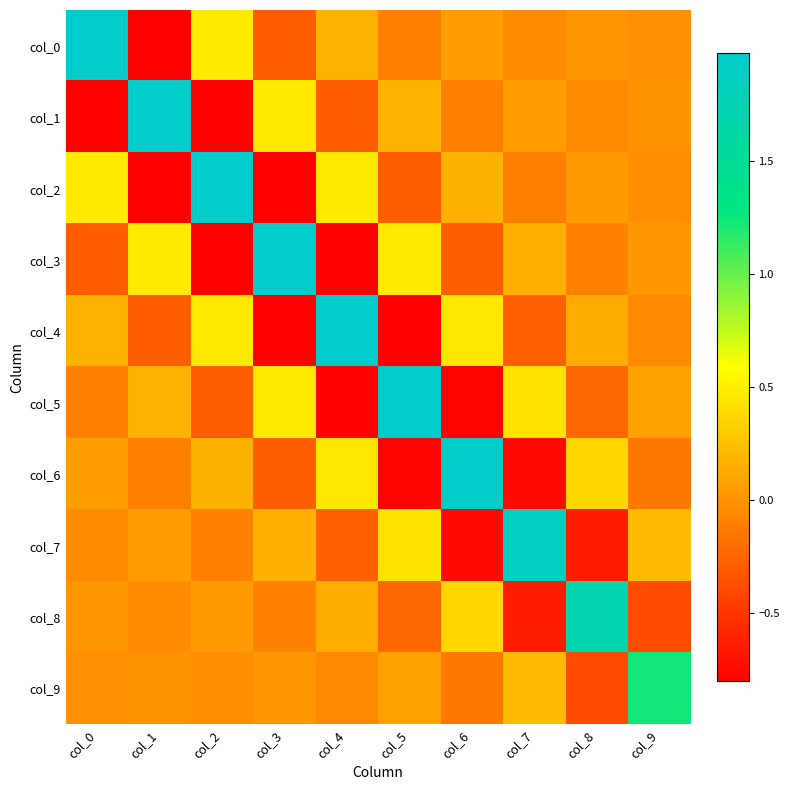

Rank the series at col_3 from highest to lowest value.

col_3, col_1, col_5, col_7, col_9, col_8, col_6, col_0, col_4, col_2